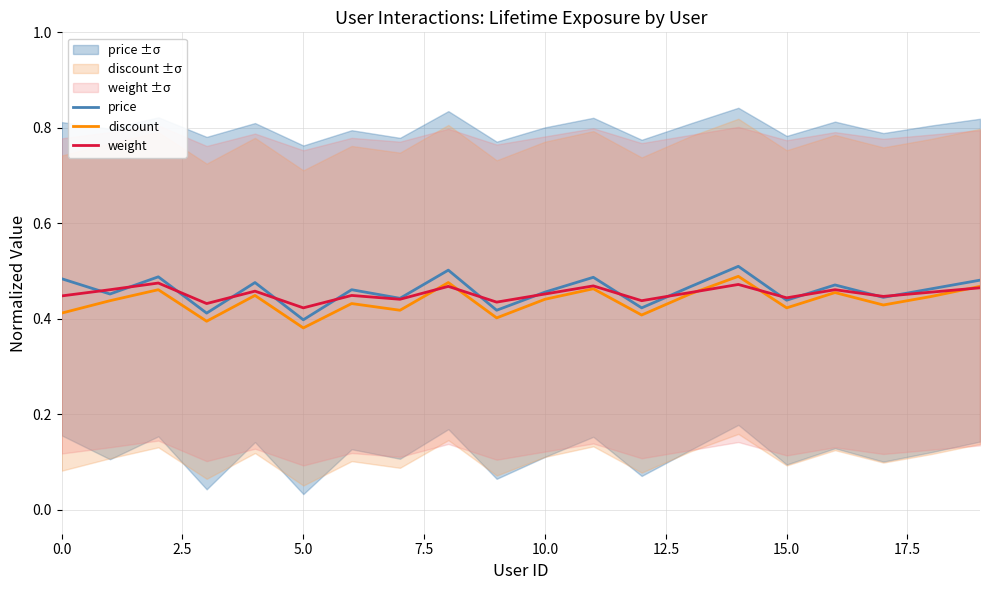

True or false: discount and price cross at least once.

False